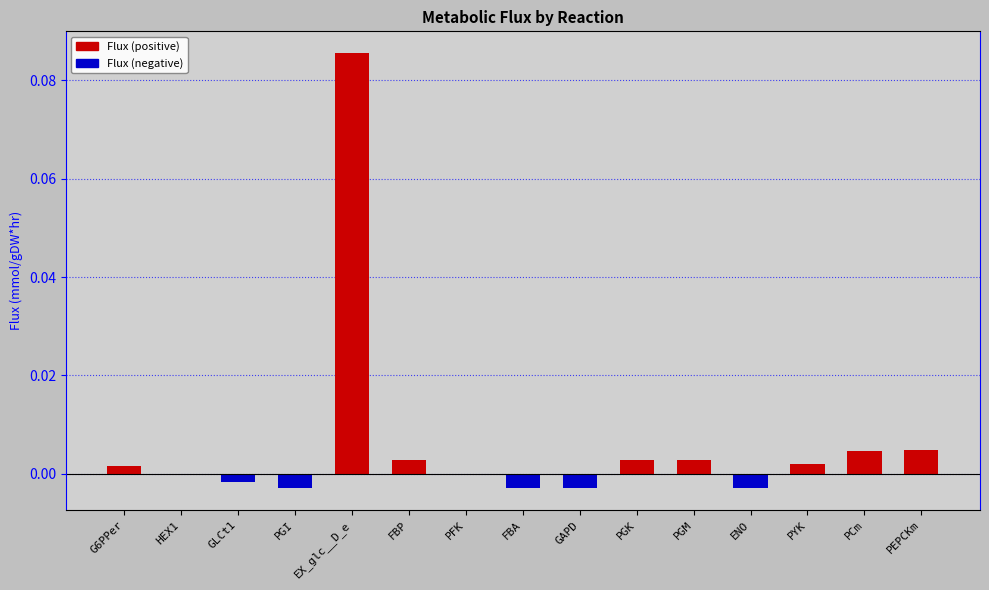

What are all the series names shown in the legend?

Flux (positive), Flux (negative)